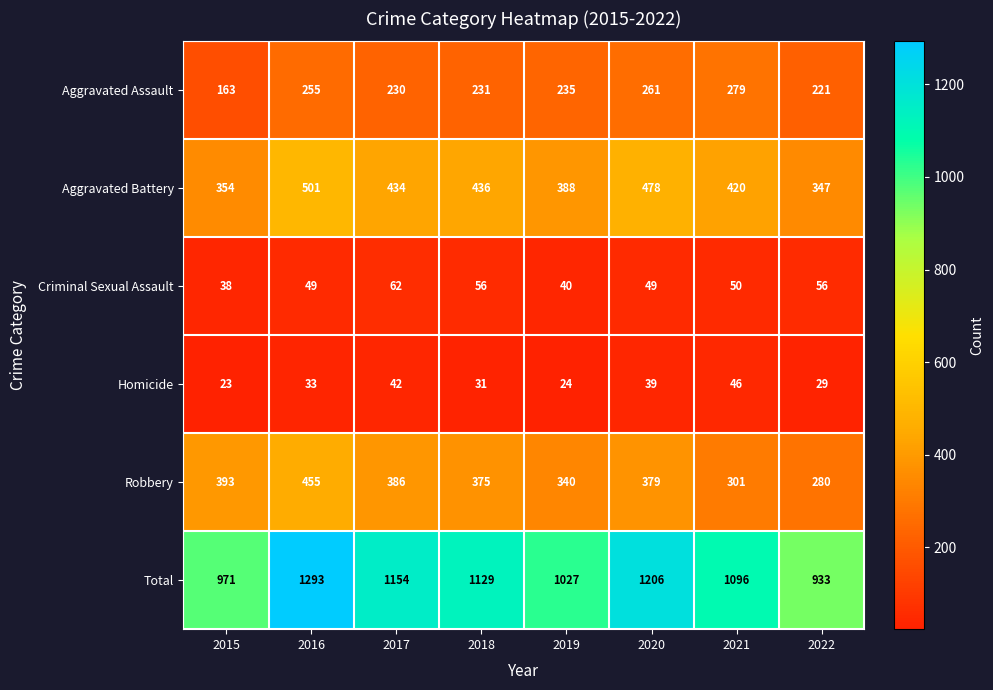

How many distinct data groups are displayed?

6